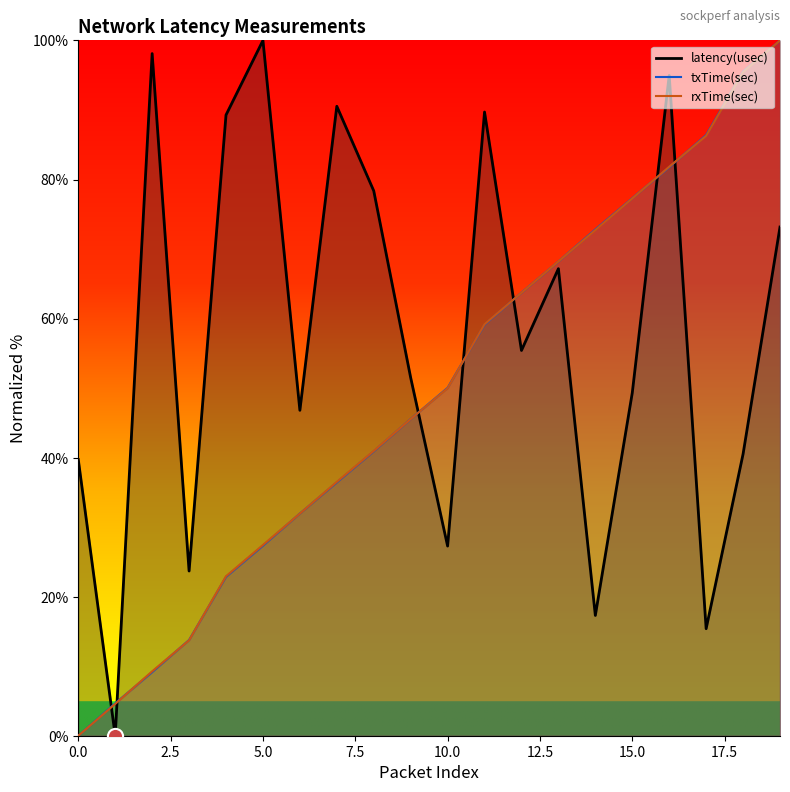

Which series contains the highest Y value?

txTime(sec)